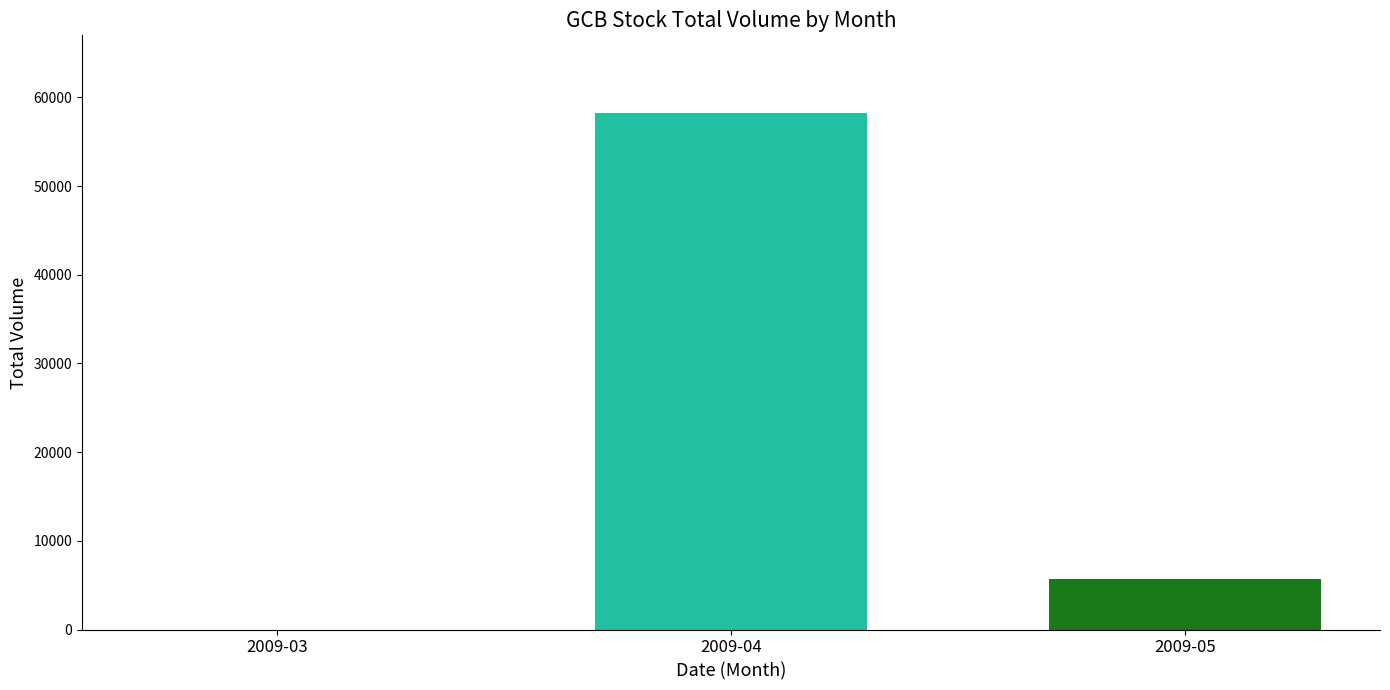

How many categories are shown in the chart?

3